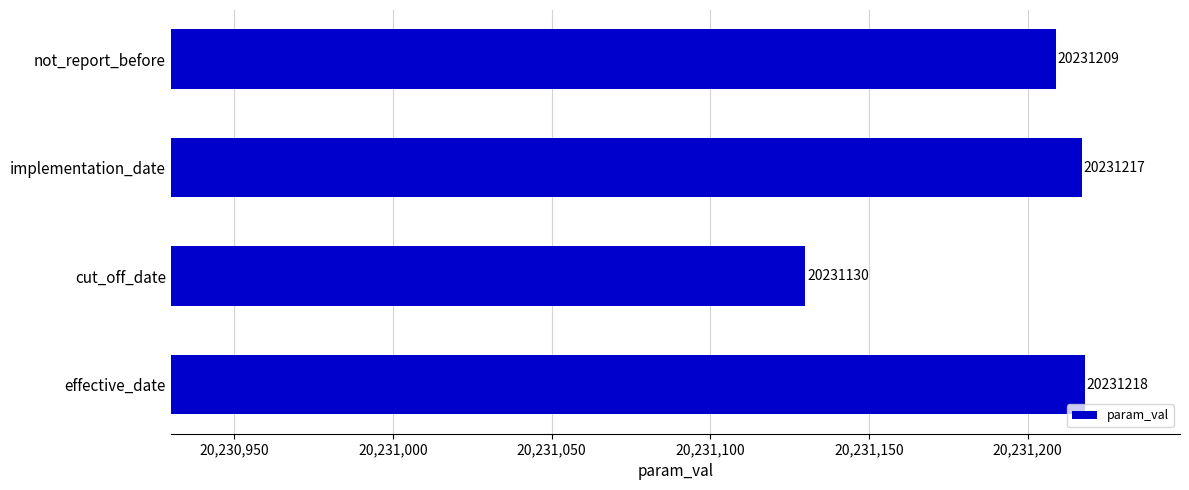

List the labels in order of value, smallest first.

cut_off_date, not_report_before, implementation_date, effective_date